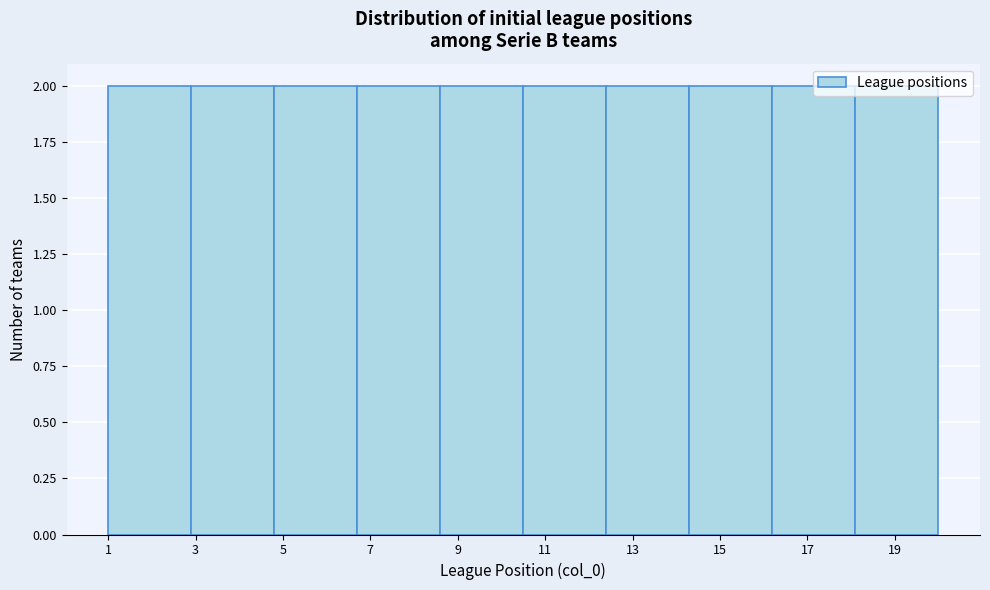

What is the height of the bar covering 2.9 to 4.8 on the x-axis? Neither the bar edges nor the heights are printed on the chart, so give them approximately, as read against the axes.

2